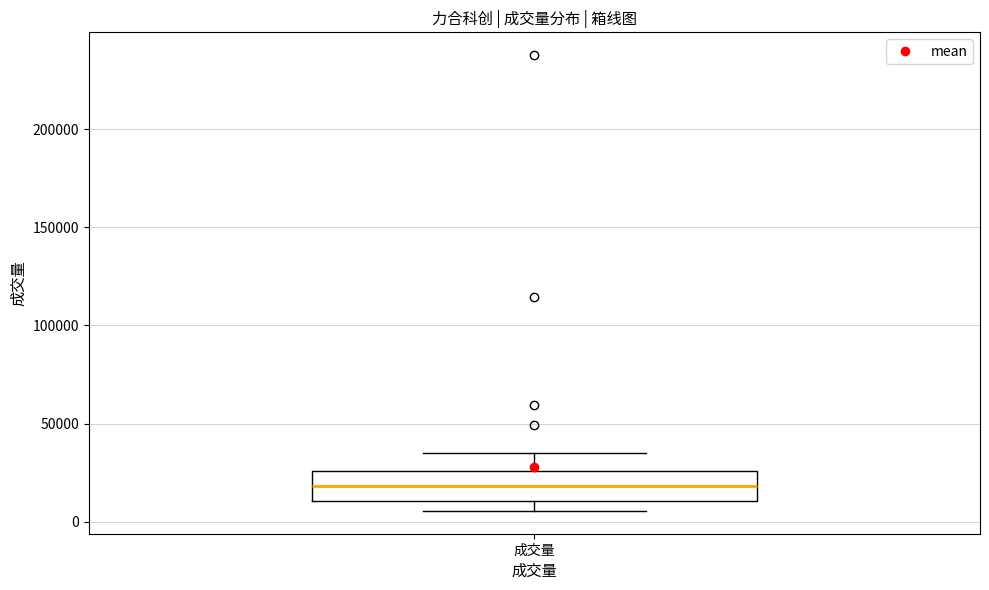

Transcribe this box plot: give where the median line is, the range the box spans, and where the two whiskers end, as read against the y-axis. The values are not printed on the chart, so give them approximately, as read against the axis.

median 20000, box 10000 to 25000, whiskers 5000 to 35000